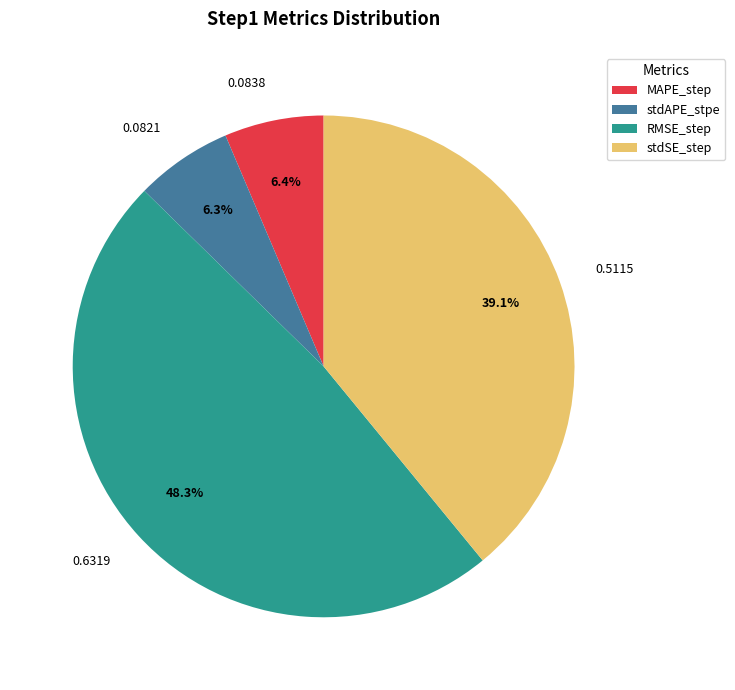

Between 0.0838 and 0.5115, which is larger?

0.5115